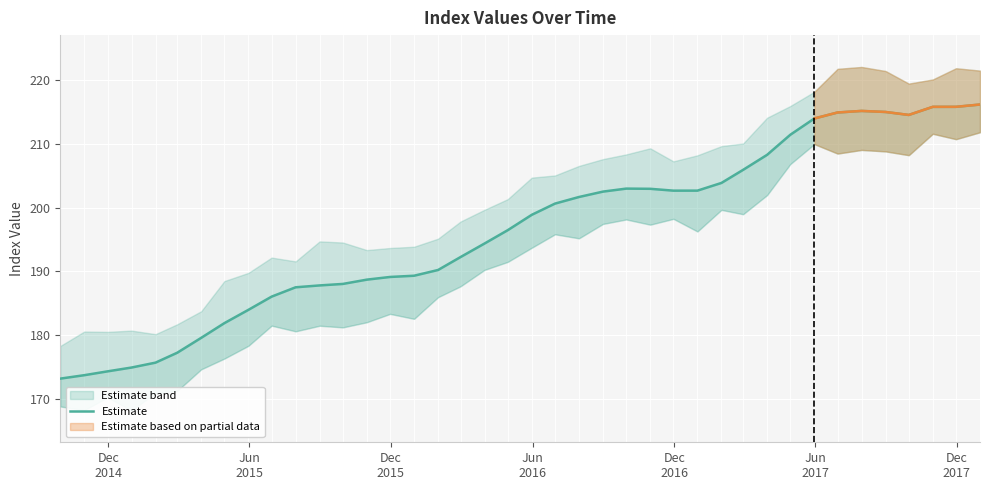

What is the difference between the second highest and second lowest values?

42.1